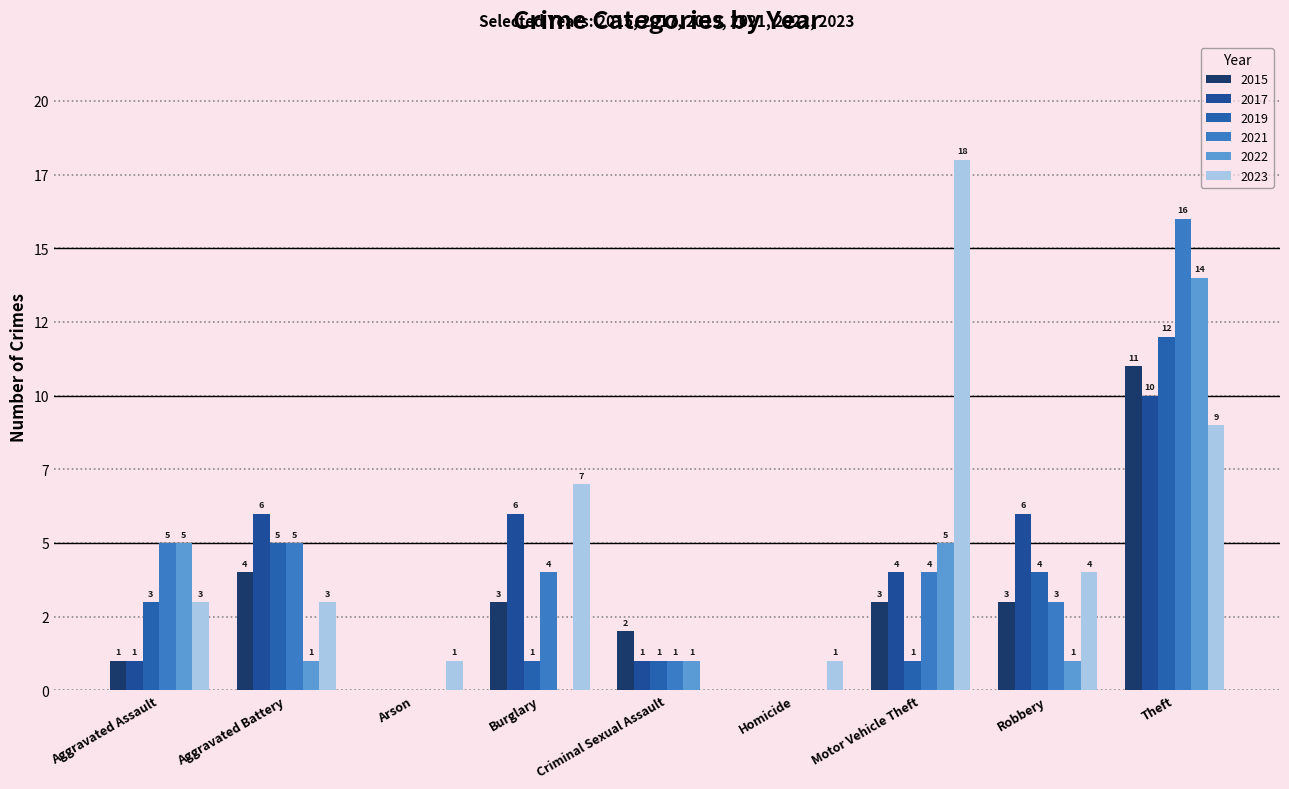

At which label does 2021 reach its peak?

Theft